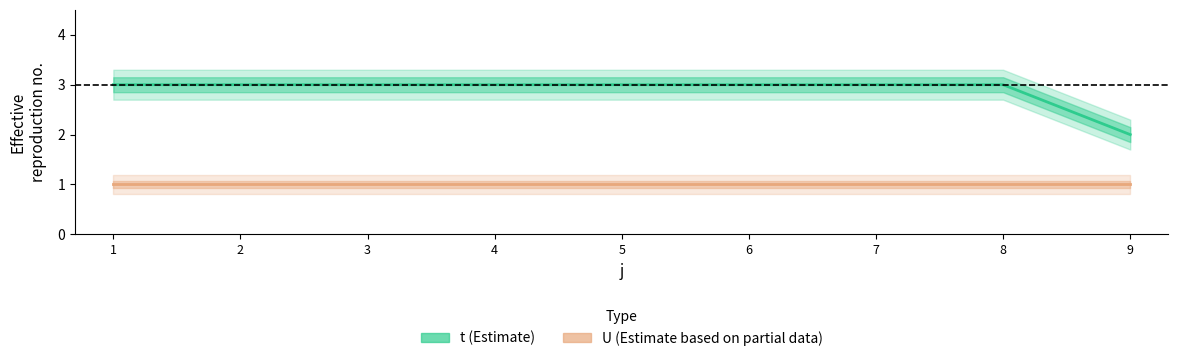

What value does the t series have at 3?

3